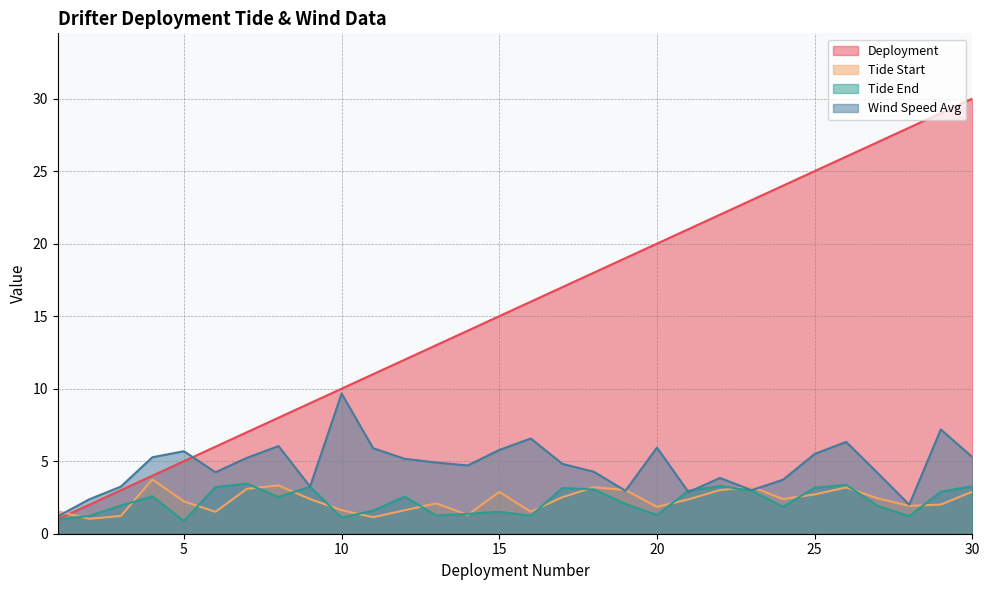

Which category has the highest value in the Tide End series?

7